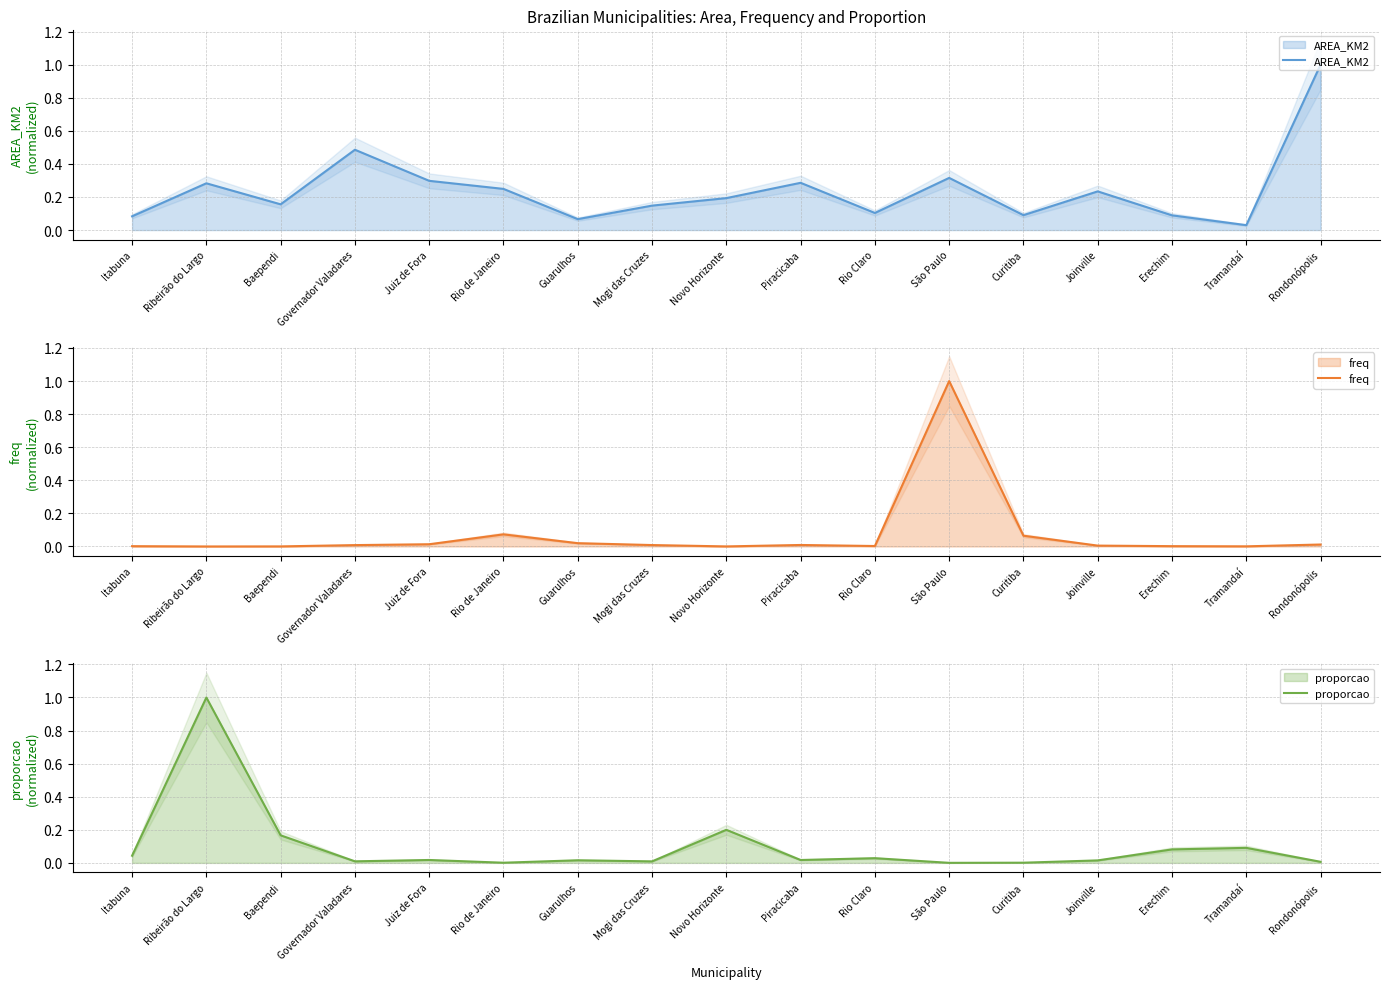

The proporcao series shows 0.2 at Novo Horizonte. True or false?

True